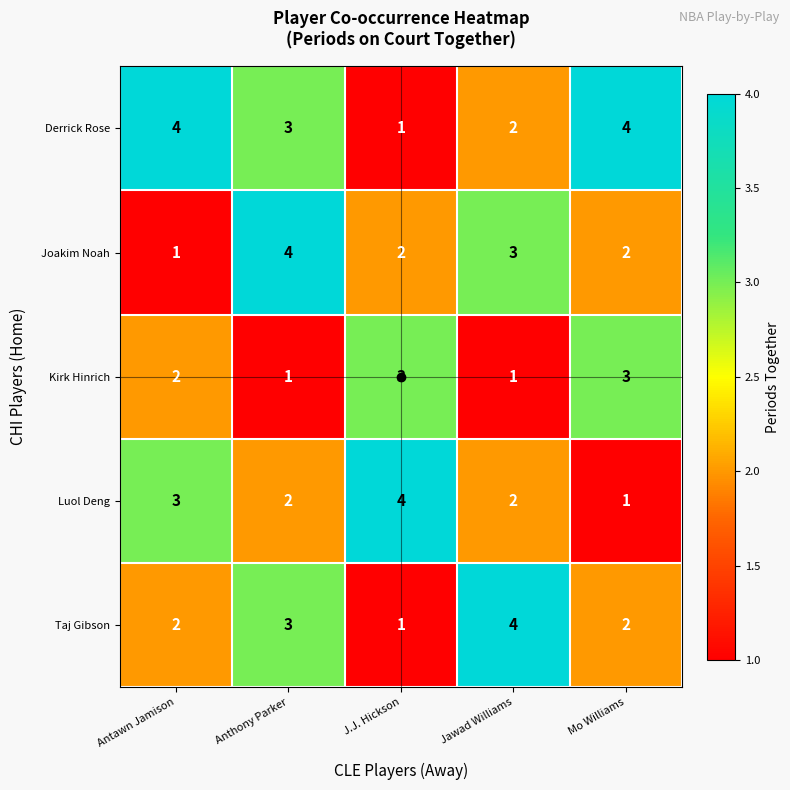

How many data points in Joakim Noah are less than 2?

1